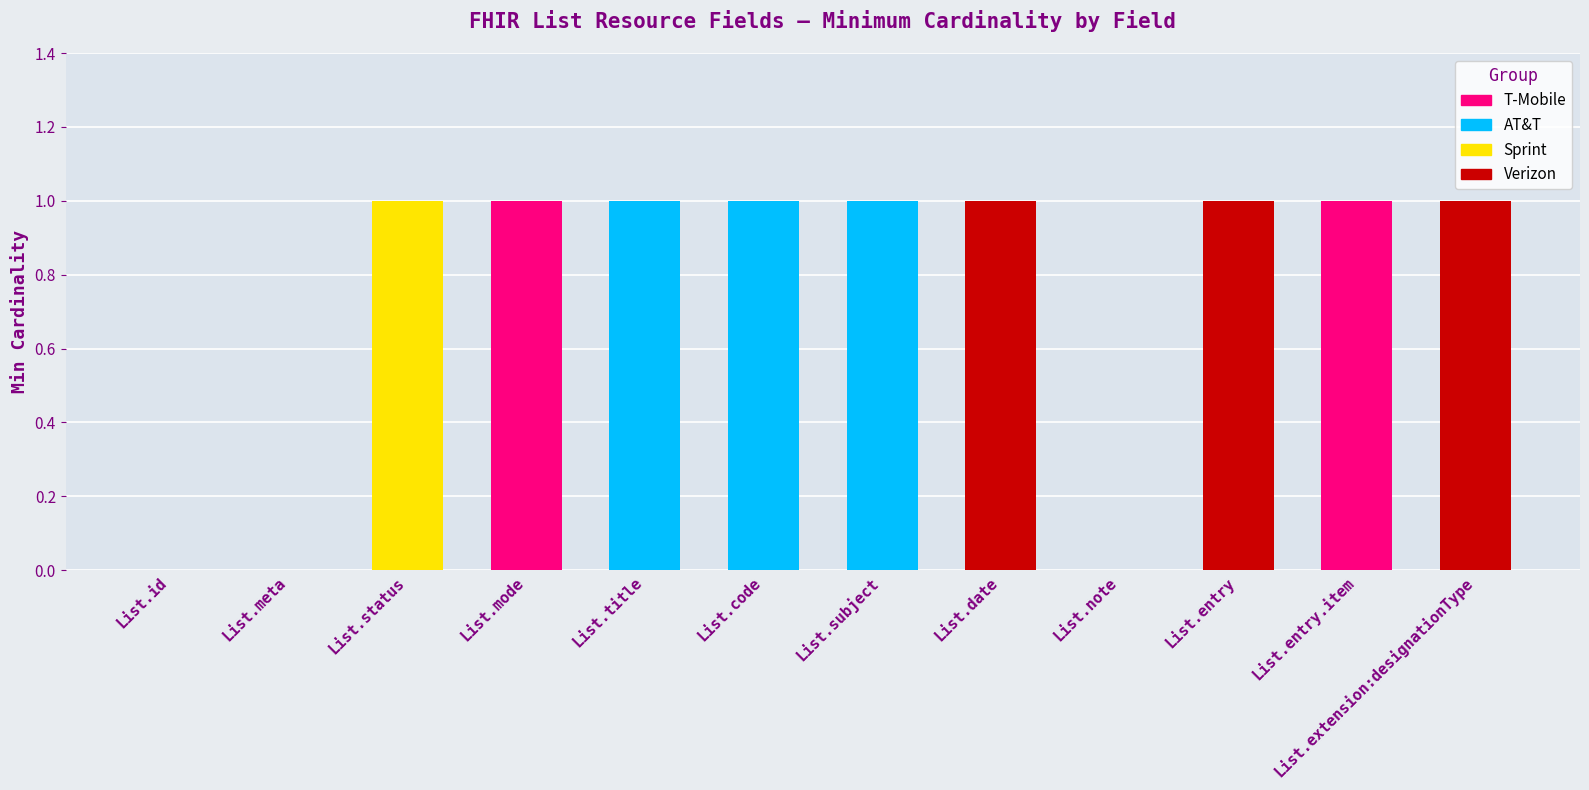

How many values are between 1 and 2?

9